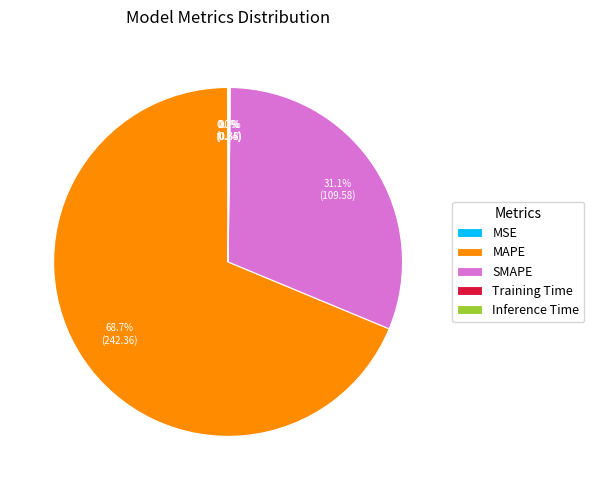

Does MAPE represent more than half of the total?

Yes